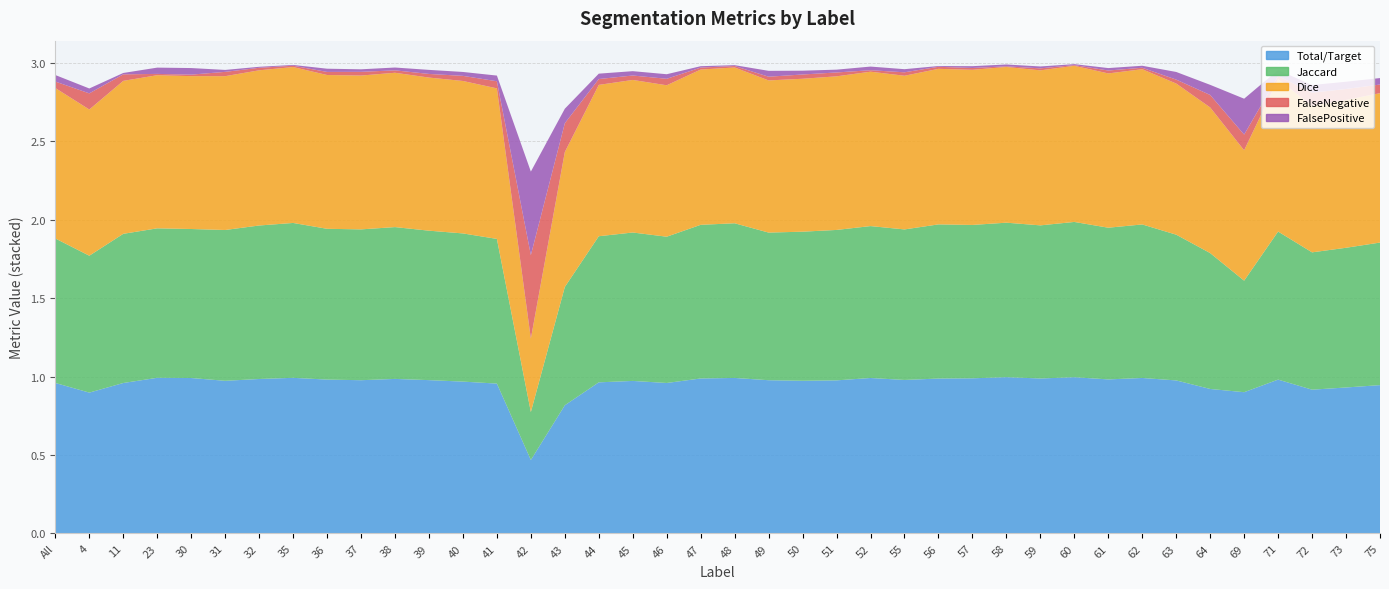

Reading right to left, extract all data points from this chart.

Total/Target: 0.9	0.9	0.9	1.0	0.9	0.9	1.0	1.0	1.0	1.0	1.0	1.0	1.0	1.0	1.0	1.0	1.0	1.0	1.0	1.0	1.0	1.0	1.0	1.0	0.8	0.5	1.0	1.0	1.0	1.0	1.0	1.0	1.0	1.0	1.0	1.0	1.0	1.0	0.9	1.0
Jaccard: 0.9	0.9	0.9	0.9	0.7	0.9	0.9	1.0	1.0	1.0	1.0	1.0	1.0	1.0	1.0	1.0	1.0	0.9	0.9	1.0	1.0	0.9	0.9	0.9	0.8	0.3	0.9	0.9	1.0	1.0	1.0	1.0	1.0	1.0	1.0	0.9	1.0	1.0	0.9	0.9
Dice: 1.0	0.9	0.9	1.0	0.8	0.9	1.0	1.0	1.0	1.0	1.0	1.0	1.0	1.0	1.0	1.0	1.0	1.0	1.0	1.0	1.0	1.0	1.0	1.0	0.9	0.5	1.0	1.0	1.0	1.0	1.0	1.0	1.0	1.0	1.0	1.0	1.0	1.0	0.9	1.0
FalseNegative: 0.1	0.1	0.1	0.0	0.1	0.1	0.0	0.0	0.0	0.0	0.0	0.0	0.0	0.0	0.0	0.0	0.0	0.0	0.0	0.0	0.0	0.0	0.0	0.0	0.2	0.5	0.0	0.0	0.0	0.0	0.0	0.0	0.0	0.0	0.0	0.0	0.0	0.0	0.1	0.0
FalsePositive: 0.0	0.0	0.0	0.0	0.2	0.1	0.0	0.0	0.0	0.0	0.0	0.0	0.0	0.0	0.0	0.0	0.0	0.0	0.0	0.0	0.0	0.0	0.0	0.0	0.1	0.5	0.0	0.0	0.0	0.0	0.0	0.0	0.0	0.0	0.0	0.0	0.0	0.0	0.0	0.0